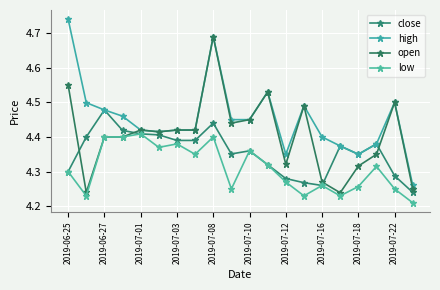

Is this an area chart (filled region under the line)?

No